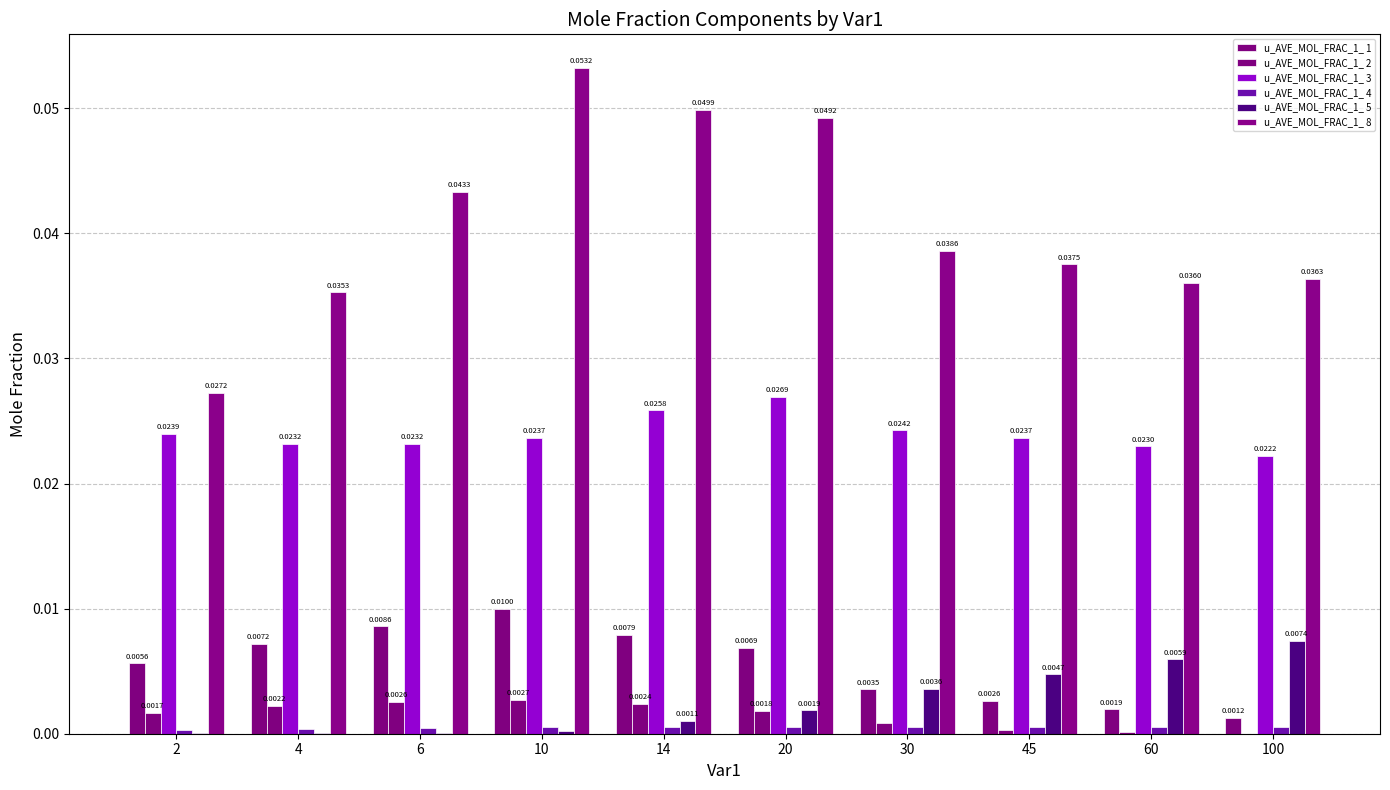

How many values in u_AVE_MOL_FRAC_1_ 2 are above zero?

9